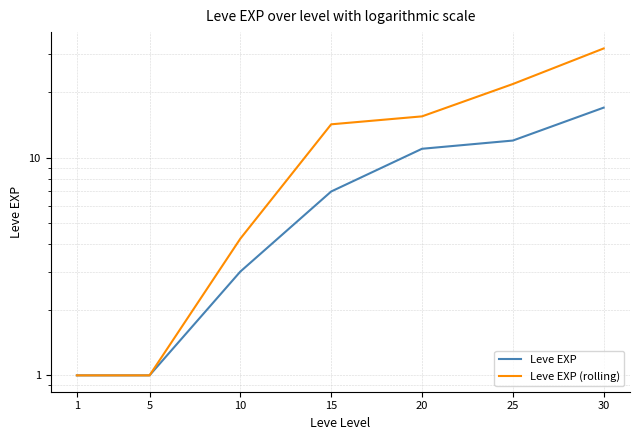

What is the average value of the Leve EXP series?

7.4